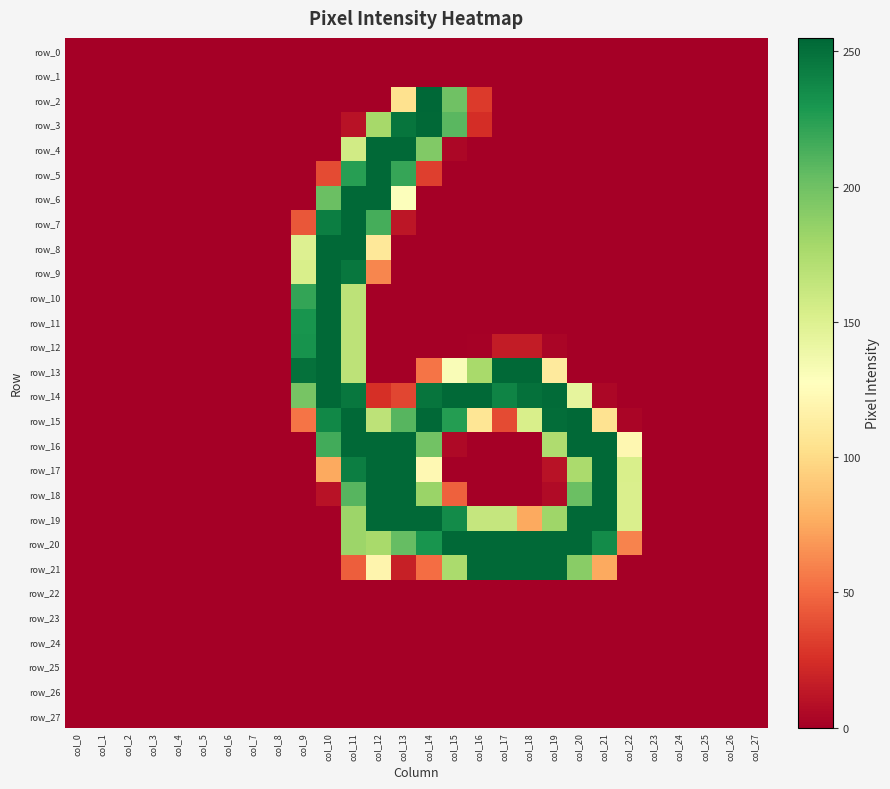

Is it true that row_3 equals -86 at col_8?

False